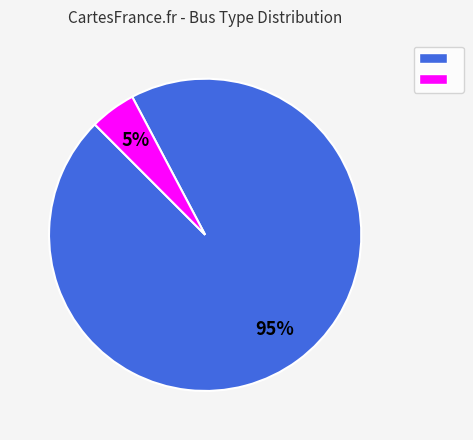

Is there any slice that represents more than half of the pie?

Yes